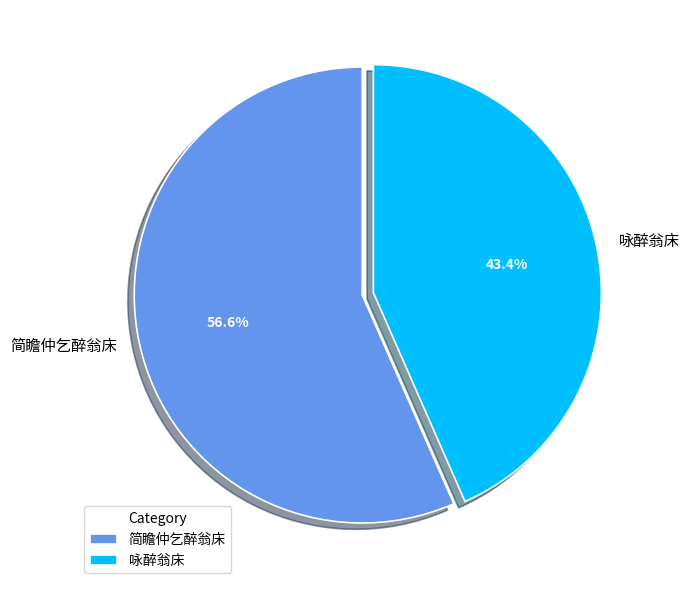

Count the number of slices in the pie.

2